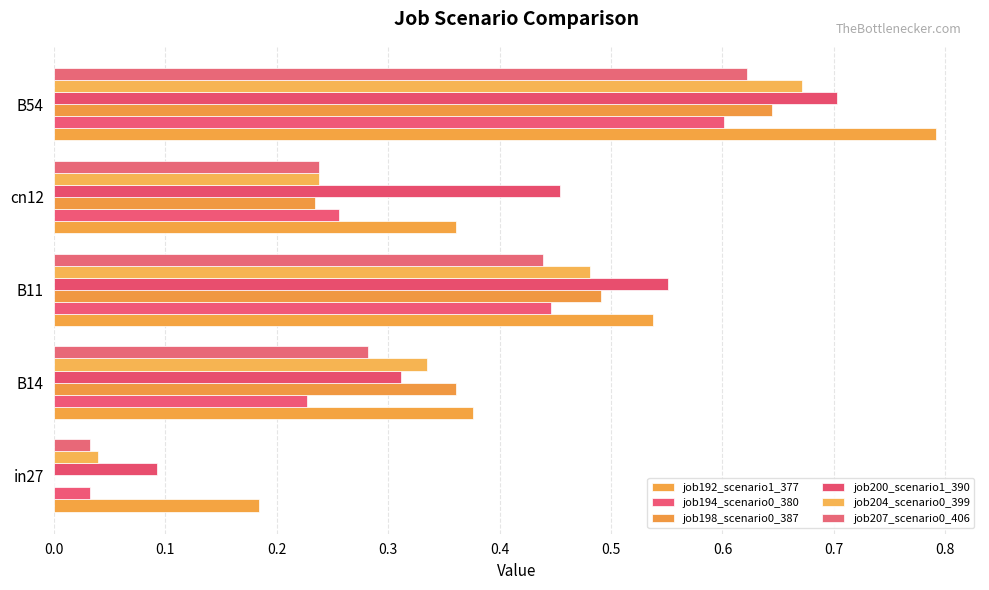

What is the value of the job200_scenario1_390 bar at the 5th from the left?

0.7